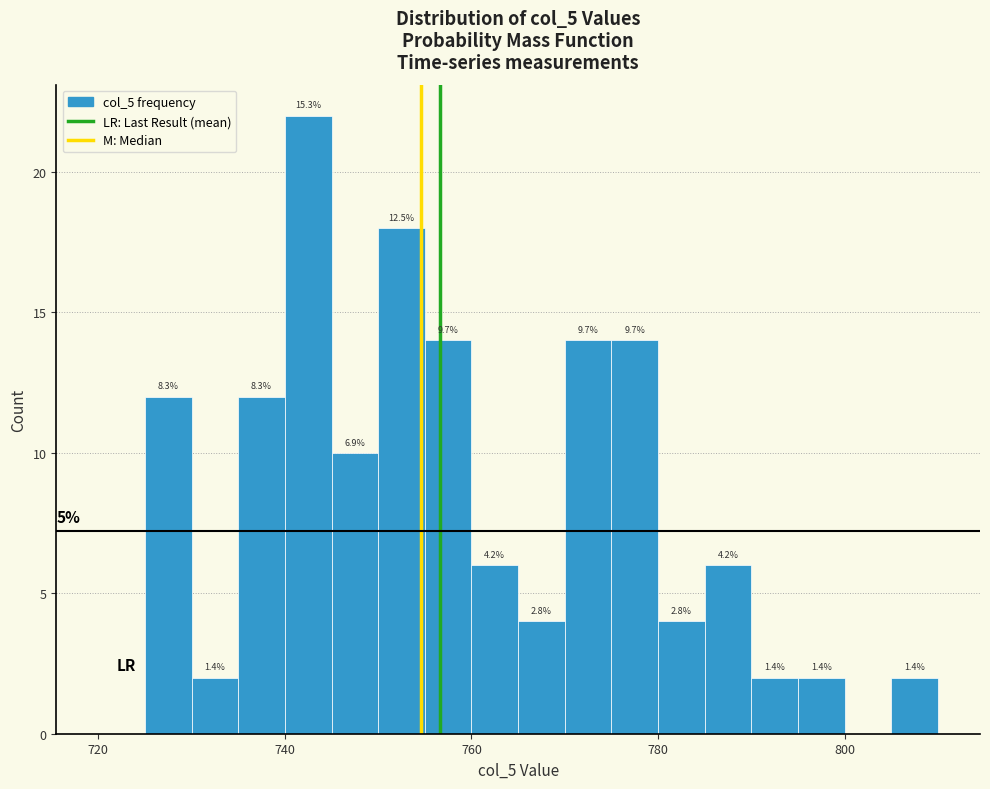

Read against the x-axis, roughly where is the centre of the tallest bar?

742